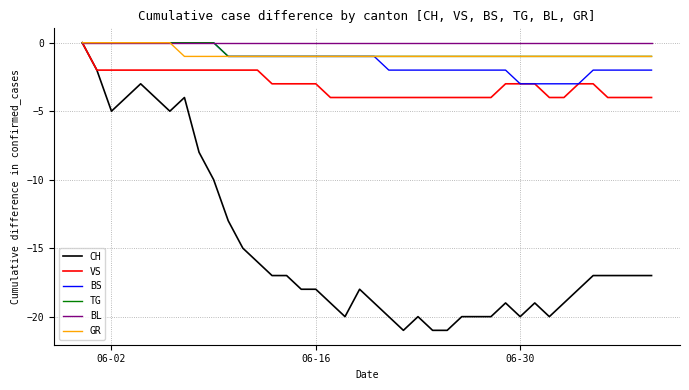

What is the lowest value of the BS series?

-3